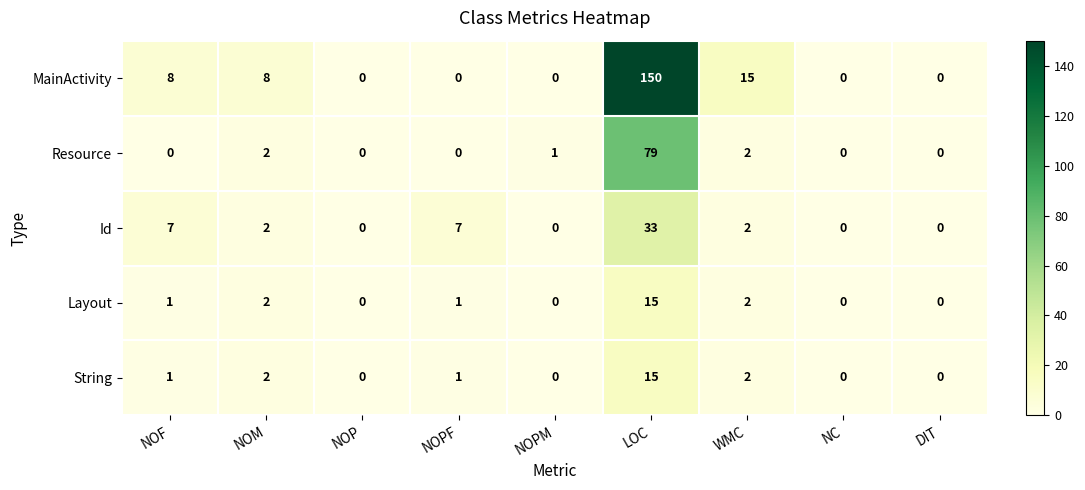

The value of Resource at NOP is -42. True or false?

False